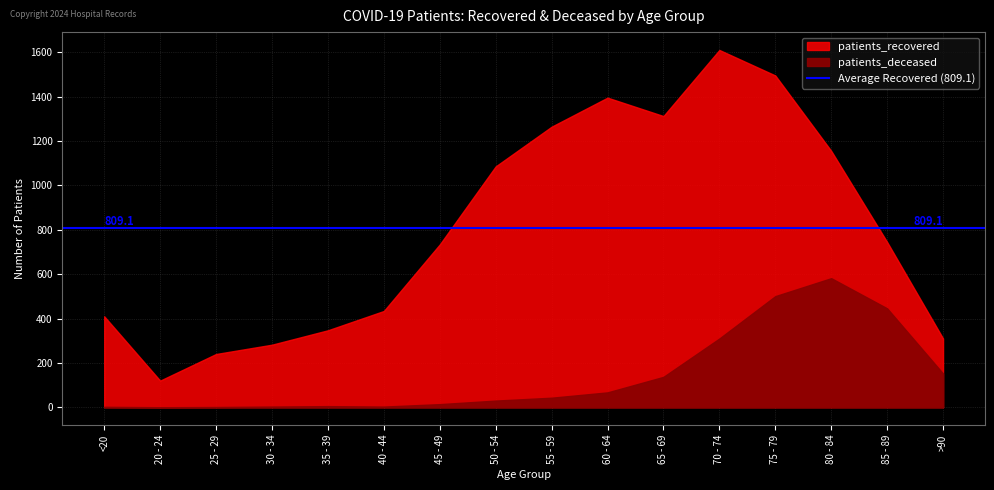

At which label is patients_recovered closest to 865?

85 - 89